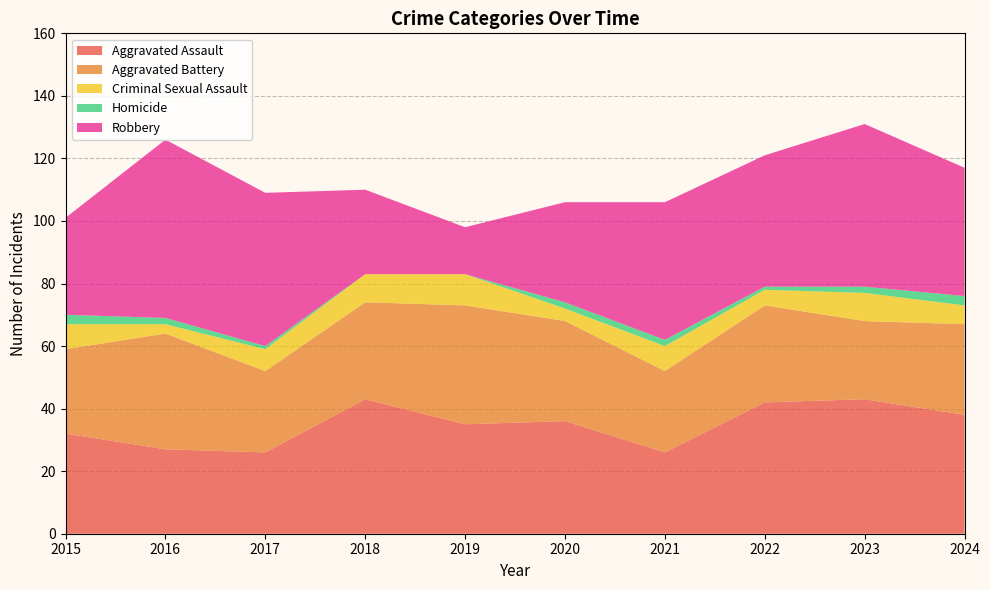

Reading right to left, what are all the values shown in this chart?

Aggravated Assault: 38	43	42	26	36	35	43	26	27	32
Aggravated Battery: 29	25	31	26	32	38	31	26	37	27
Criminal Sexual Assault: 6	9	5	8	4	10	9	7	3	8
Homicide: 3	2	1	2	2	0	0	1	2	3
Robbery: 41	52	42	44	32	15	27	49	57	31